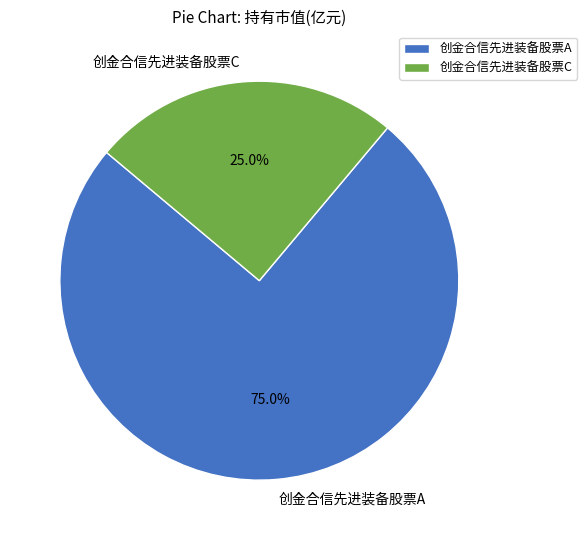

Which category accounts for the majority?

创金合信先进装备股票A